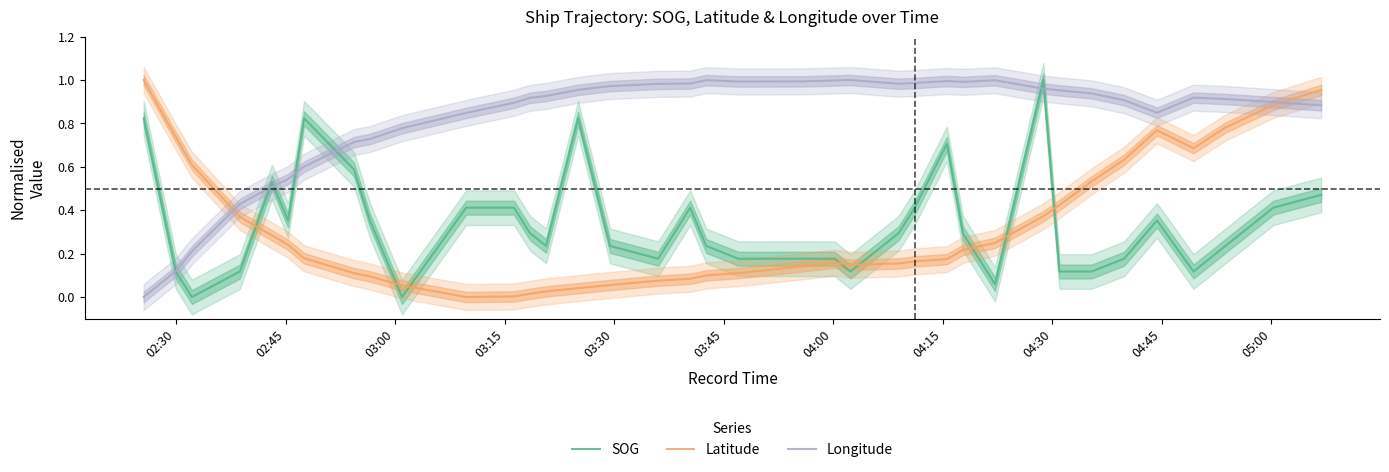

How many times do Latitude and Longitude cross each other?

2